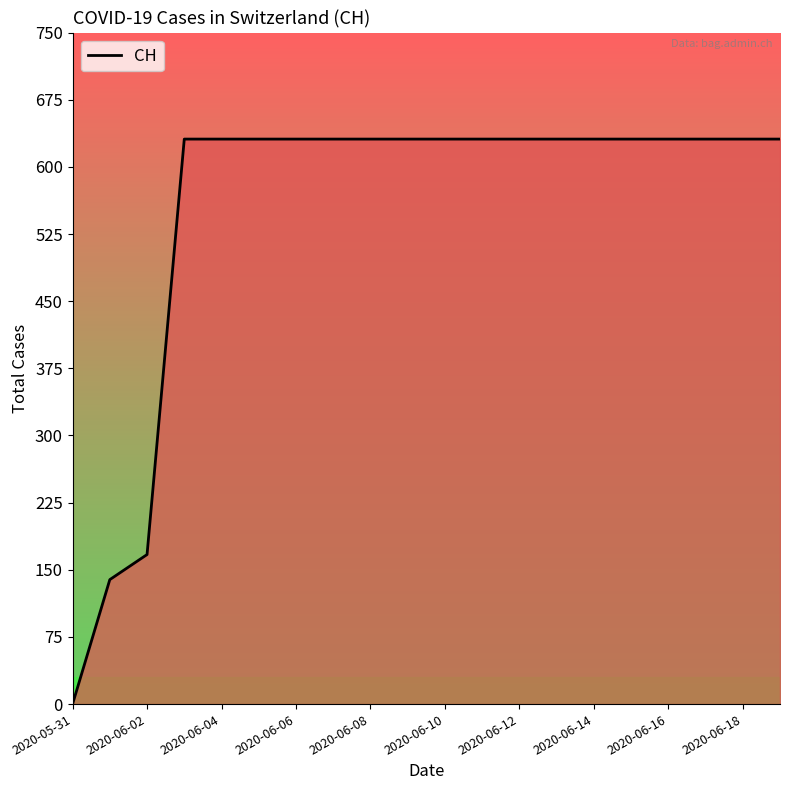

What is the greatest value displayed?

631